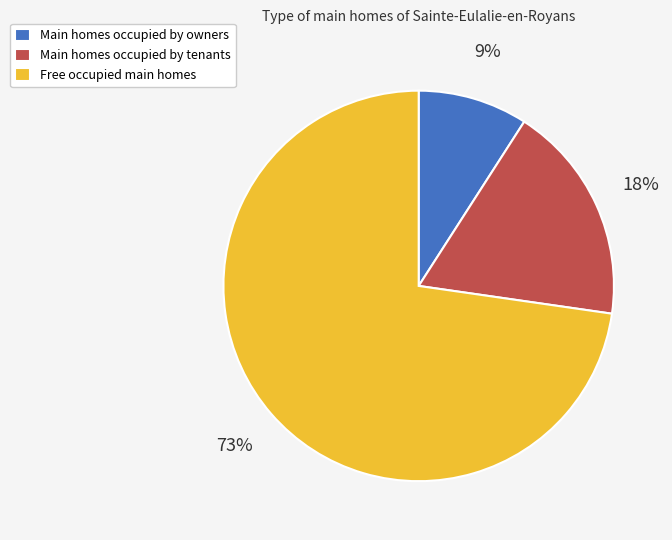

Count the number of slices in the pie.

3